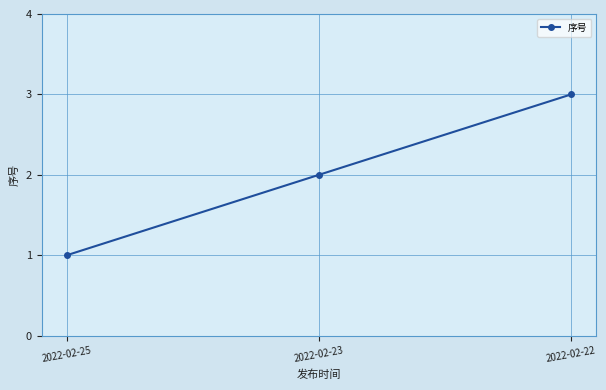

Where is the data nearest to the value 2?

2022-02-23